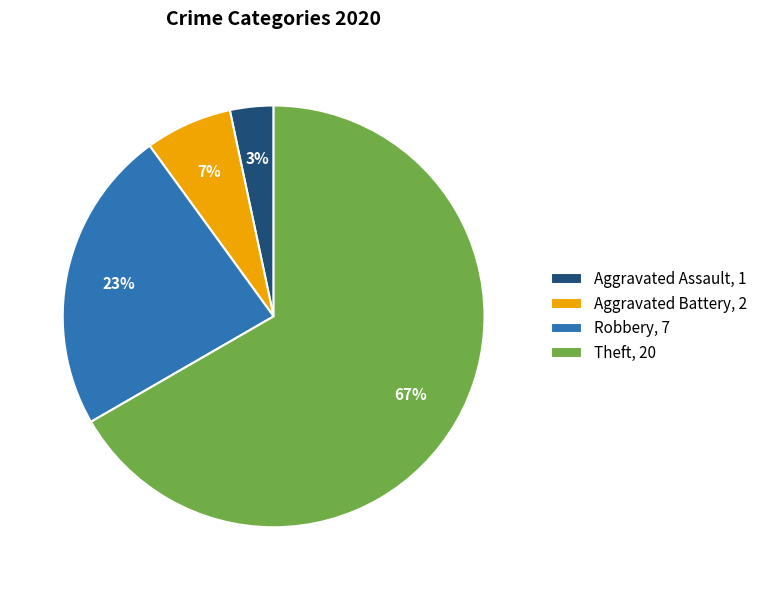

Rank the categories by value from highest to lowest.

Theft, 20, Robbery, 7, Aggravated Battery, 2, Aggravated Assault, 1